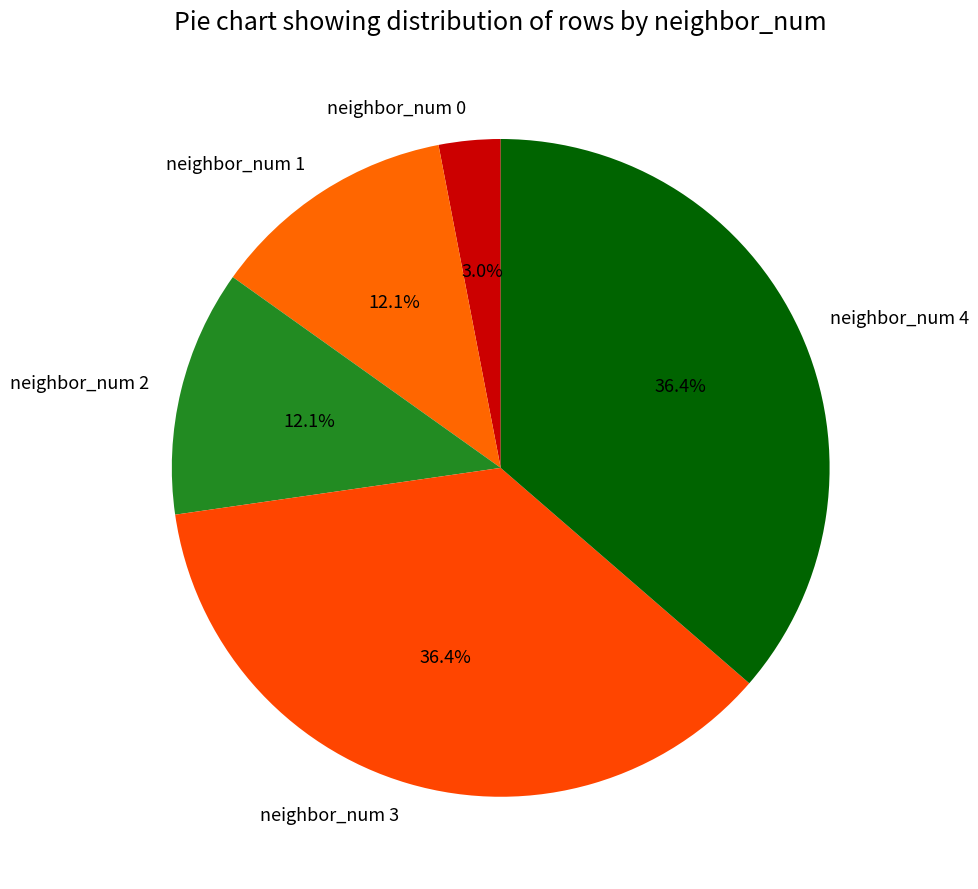

Is it true that neighbor_num 3 is 36% of the pie?

True